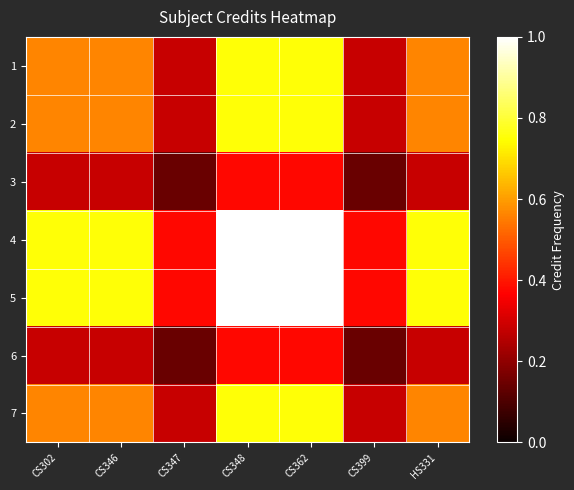

What is the total value across all series at HS331?

3.8